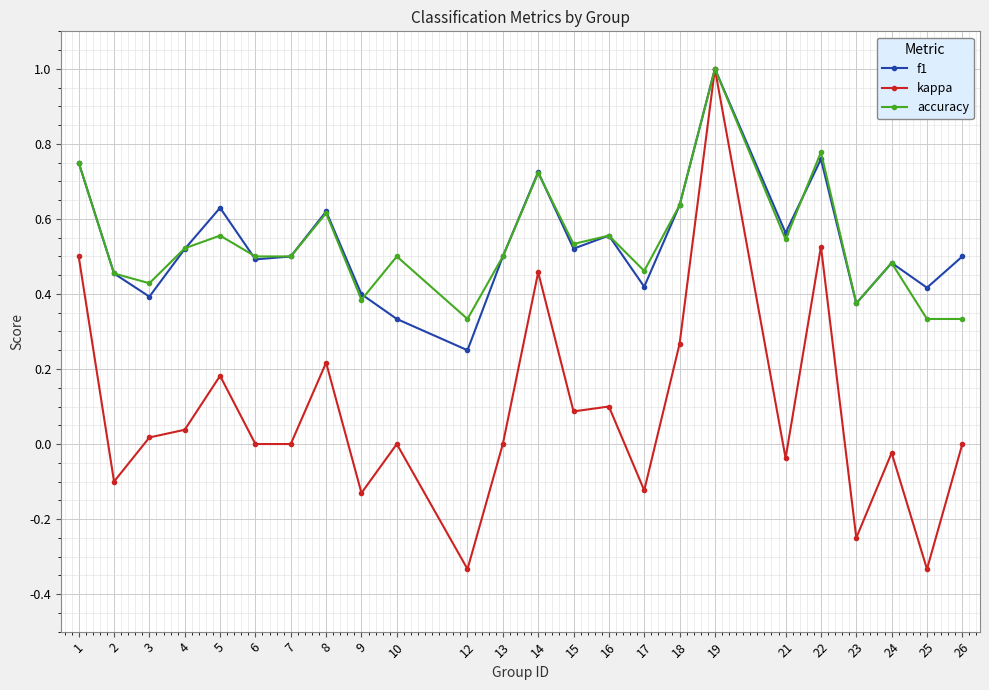

Read the kappa value at 15.

0.1